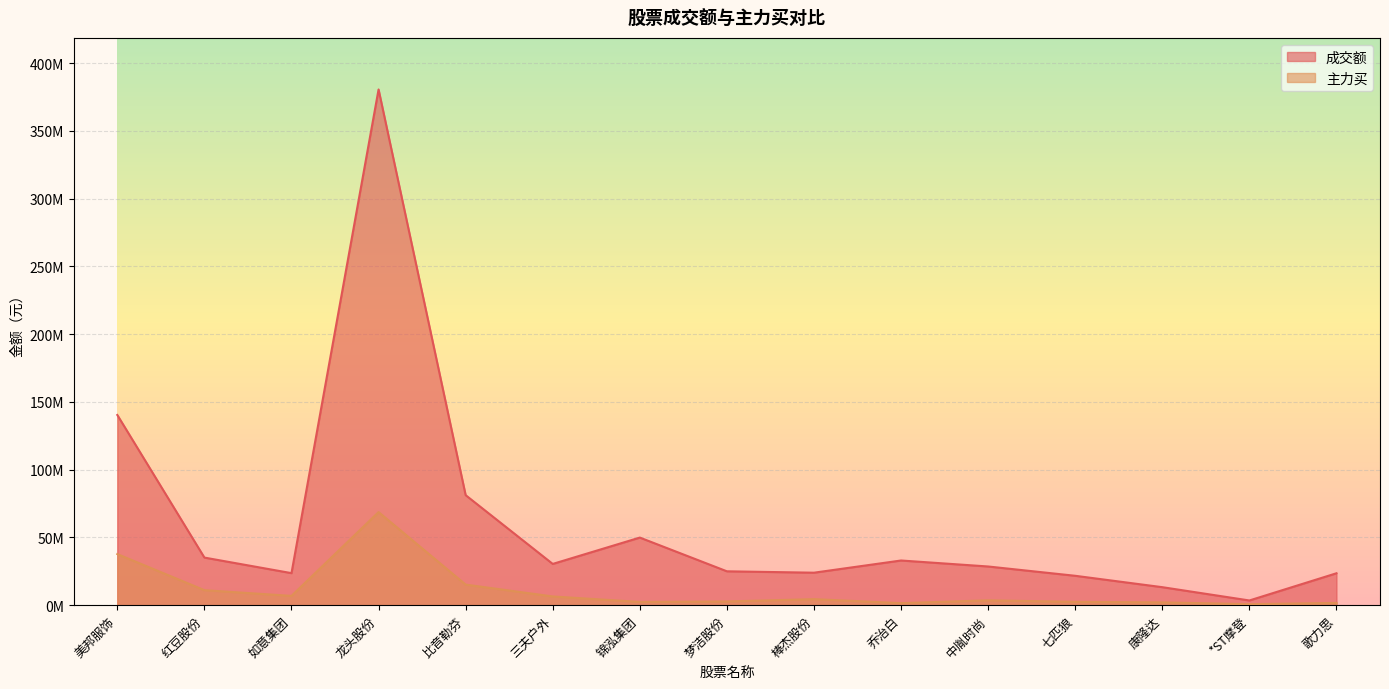

True or false: 成交额 and 主力买 cross at least once.

False